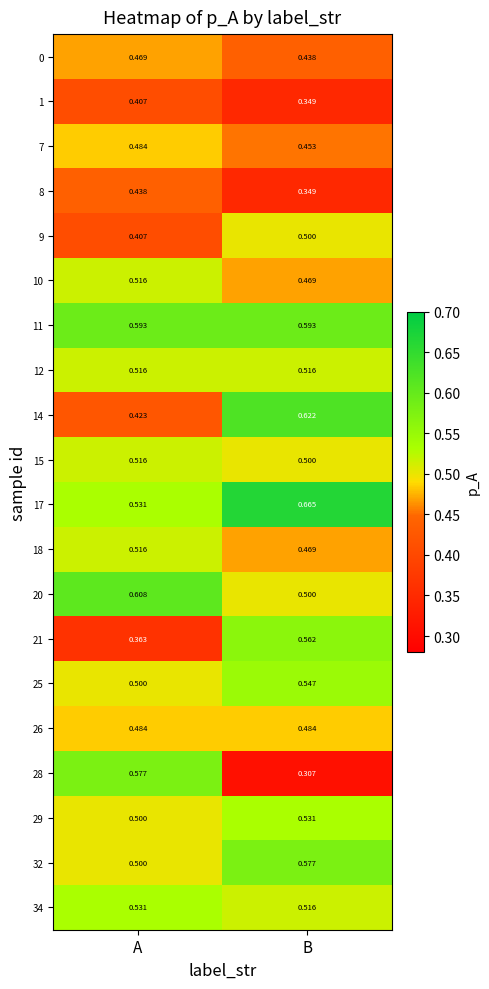

Which category has the highest value across all series?

B